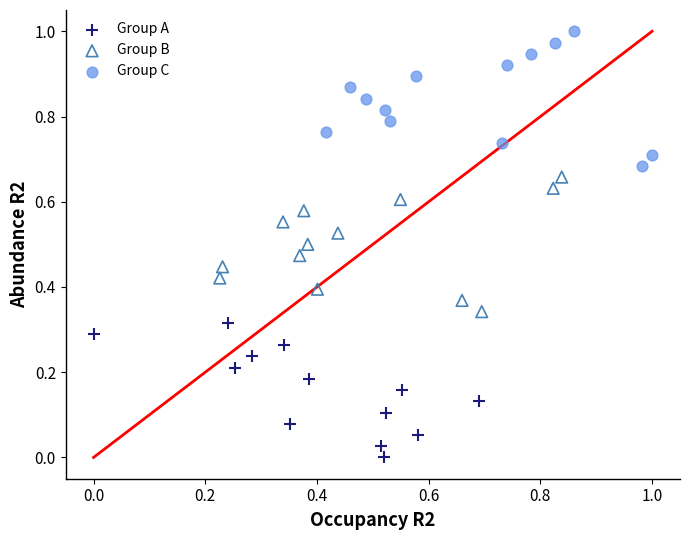

Which series reaches the maximum Y coordinate?

Group C